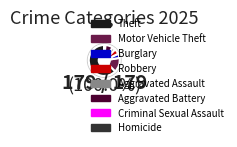

Is Robbery the majority of the pie?

No